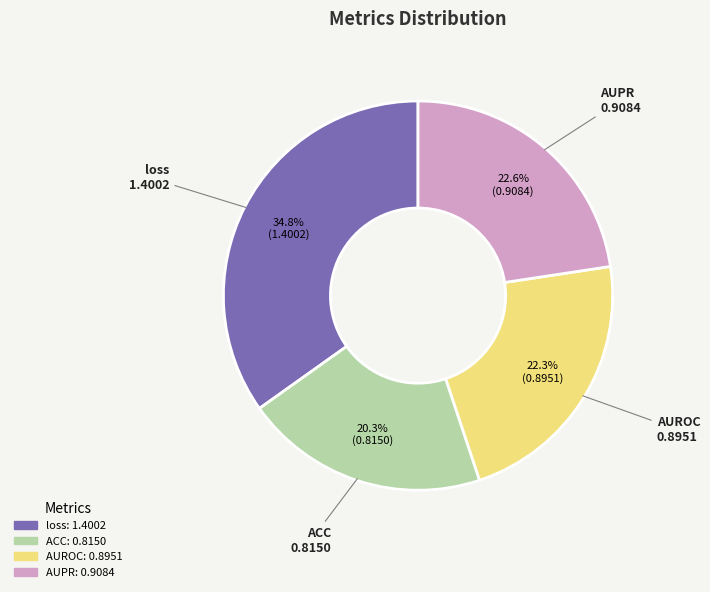

Which slice is the smallest?

ACC